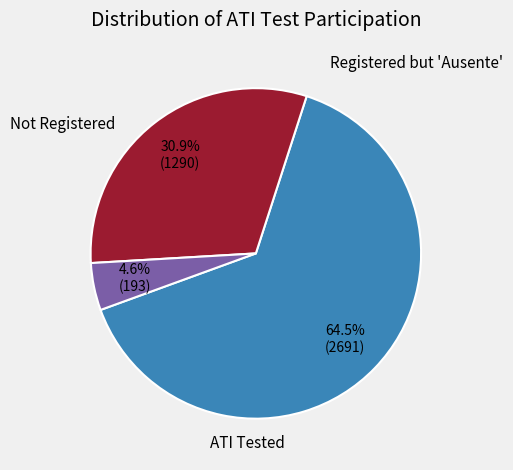

Is there any slice that represents more than half of the pie?

Yes